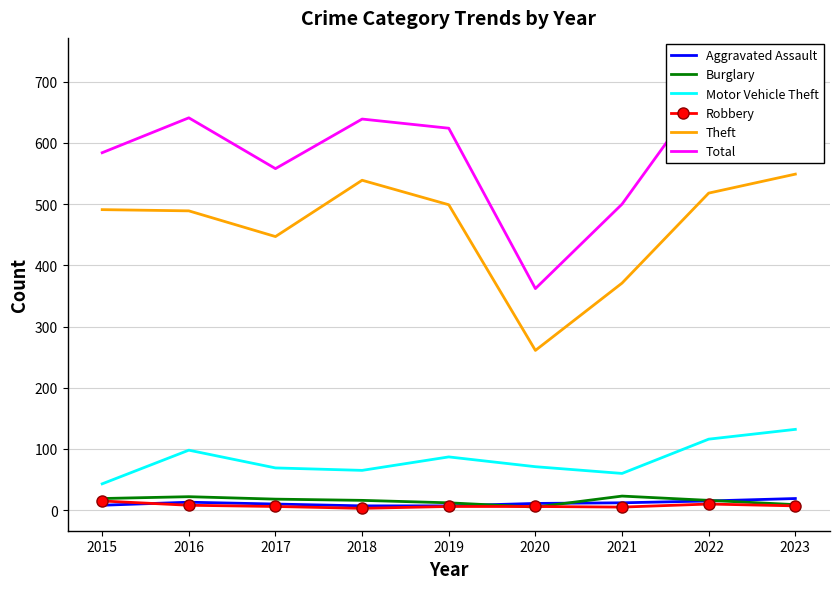

What value does the Robbery series have at 2021, to the nearest 5?

5